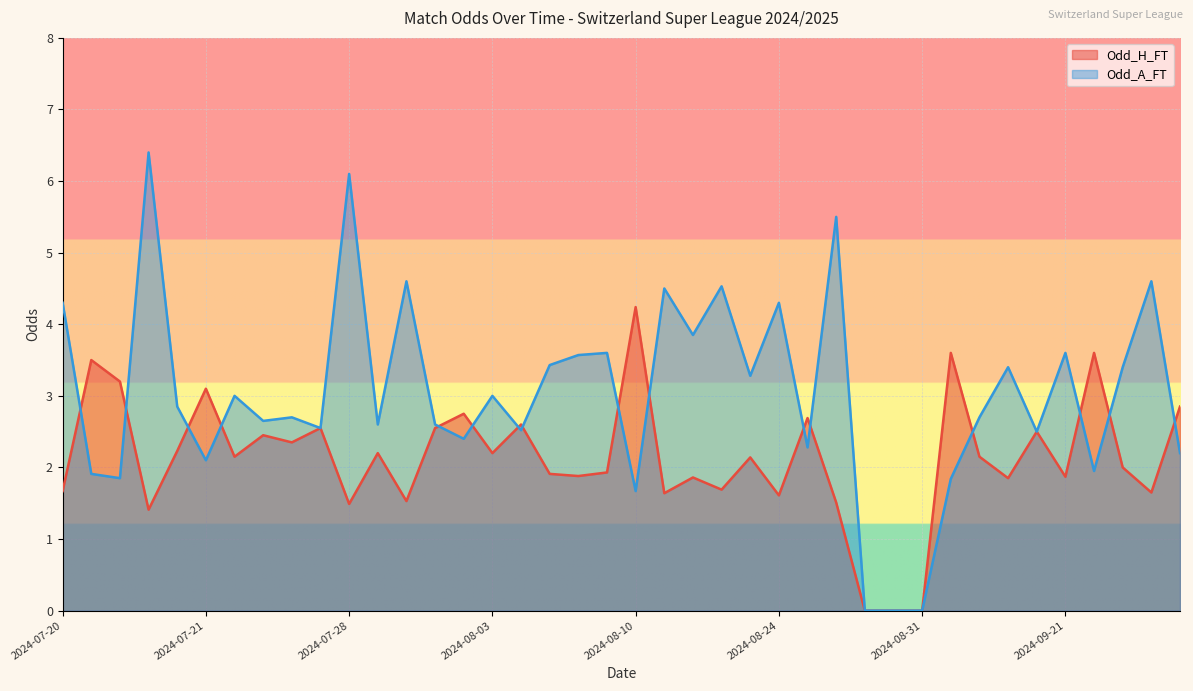

What are all the series names shown in the legend?

Odd_H_FT, Odd_A_FT